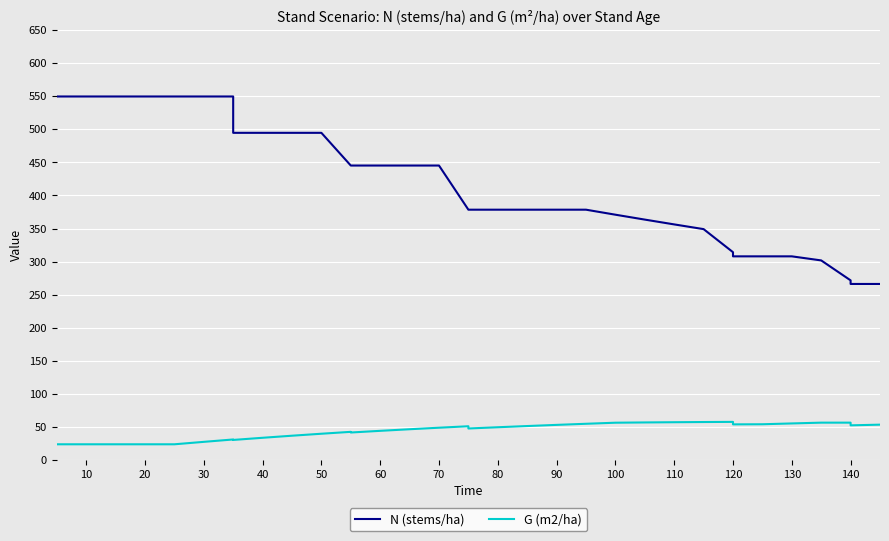

Count the number of data series in this chart.

2